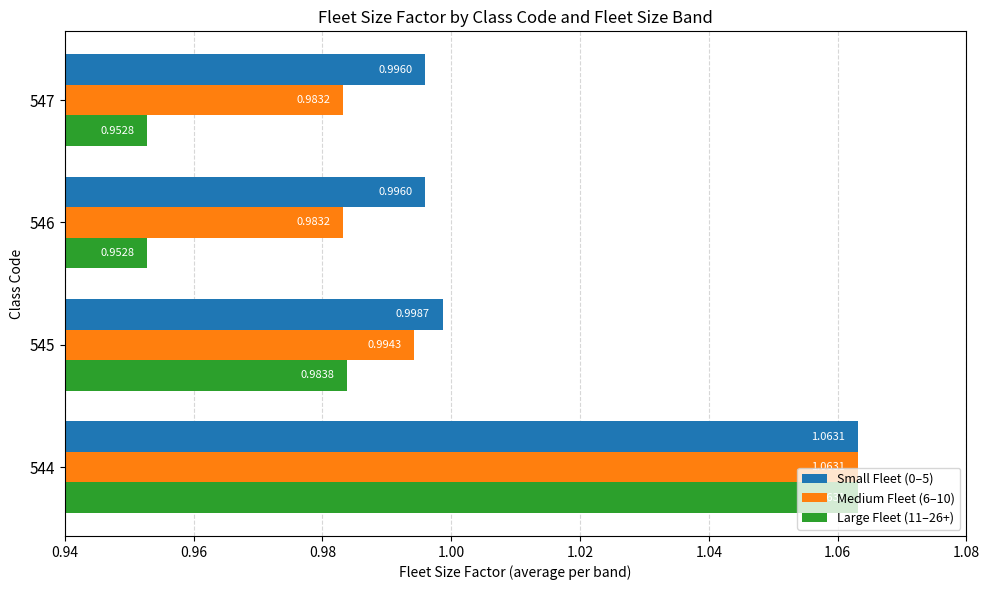

Rank the series by their average value, from highest to lowest.

Small Fleet (0–5), Medium Fleet (6–10), Large Fleet (11–26+)